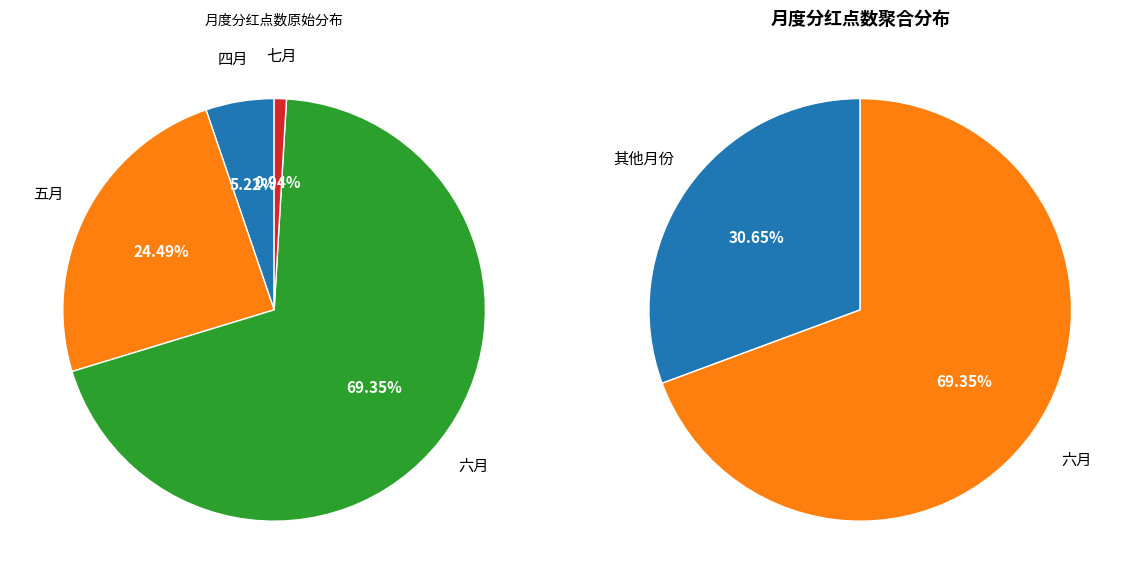

The 四月 slice represents 5% of the pie. True or false?

True